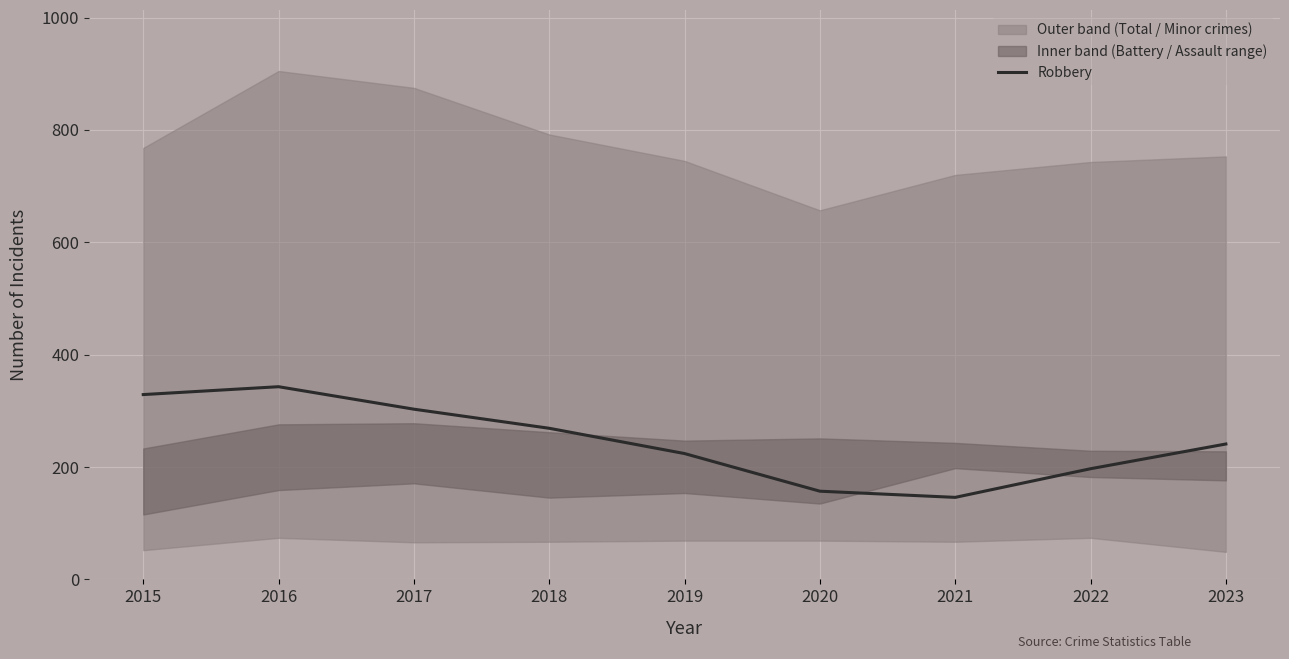

Reading left to right, transcribe all the data shown in this chart.

329	343	303	269	224	157	146	197	241